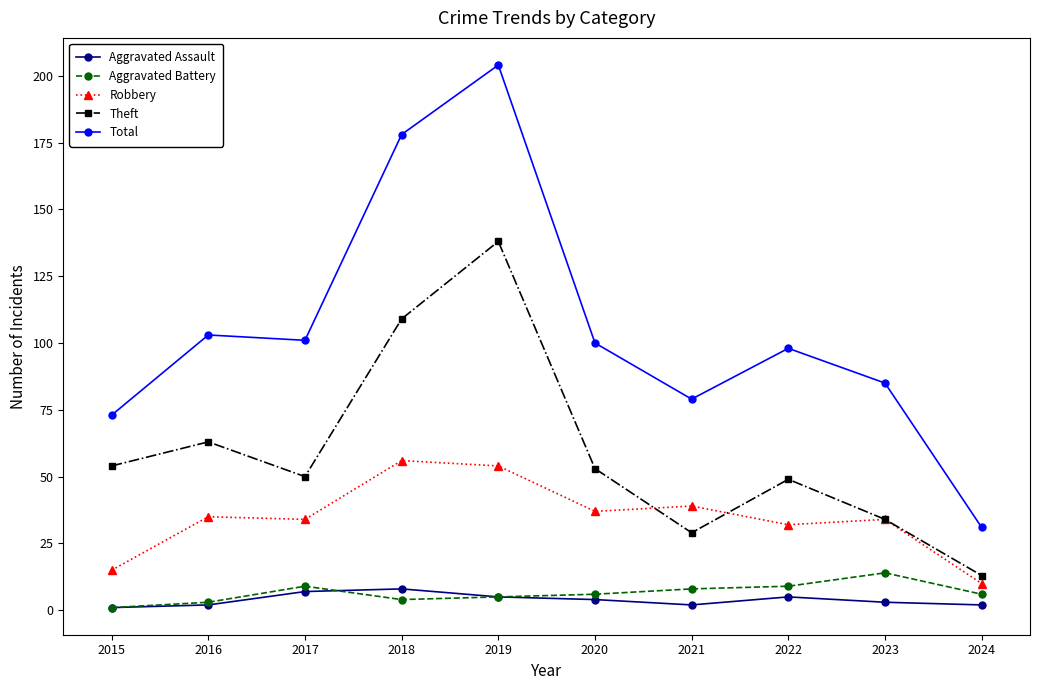

What is the sum of the Robbery values at 2016 and 2022?

67